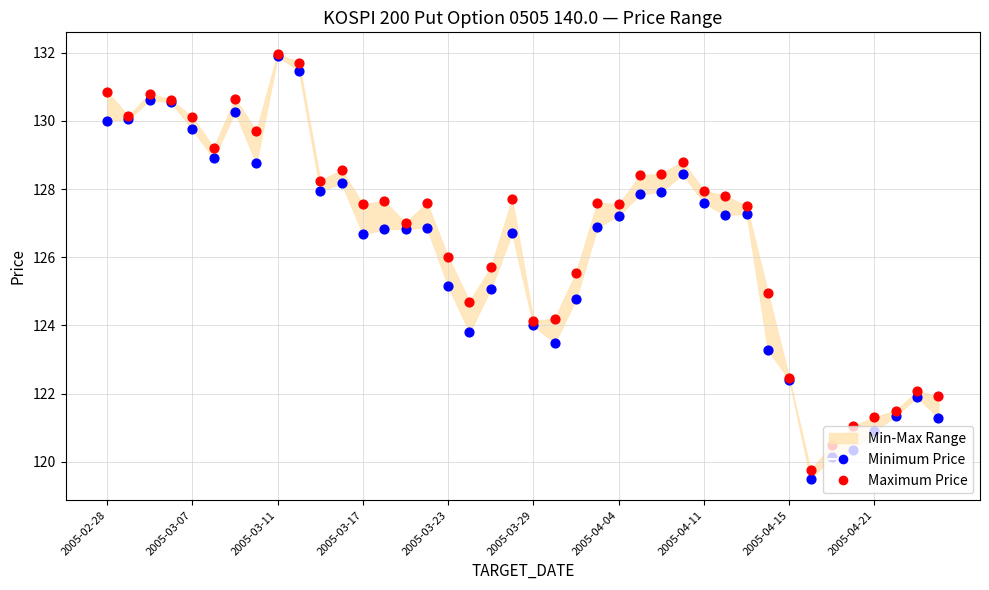

What is the total value across all series at 38?

244.0